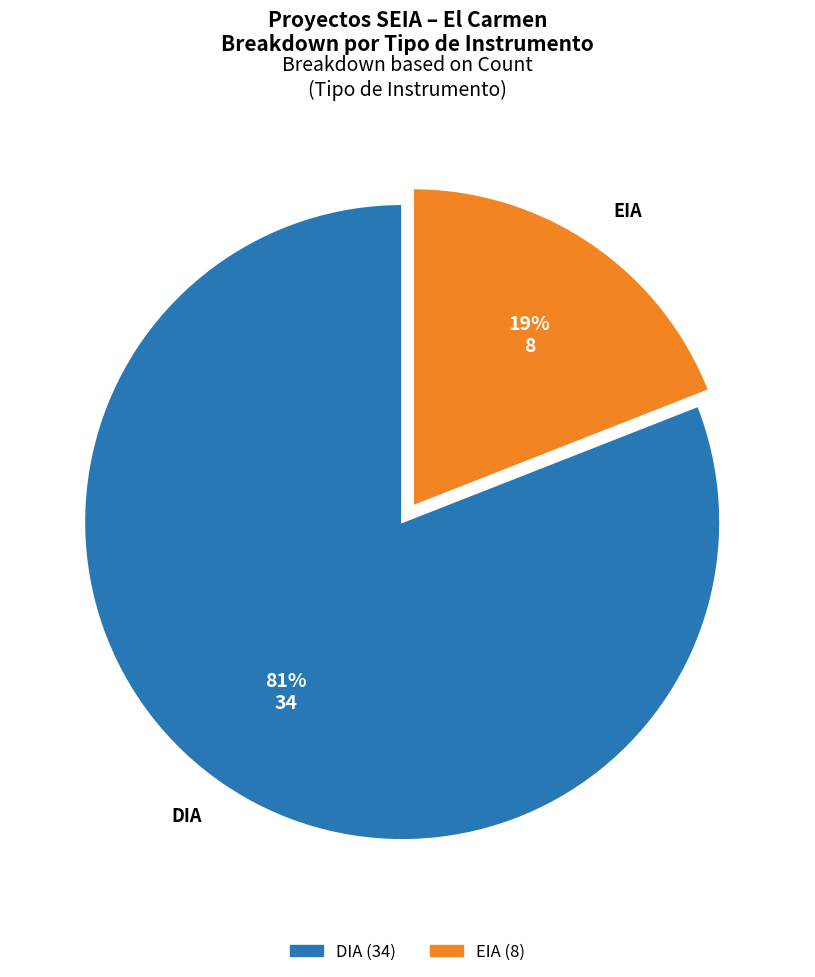

Combined, do EIA and DIA account for over 50%?

Yes